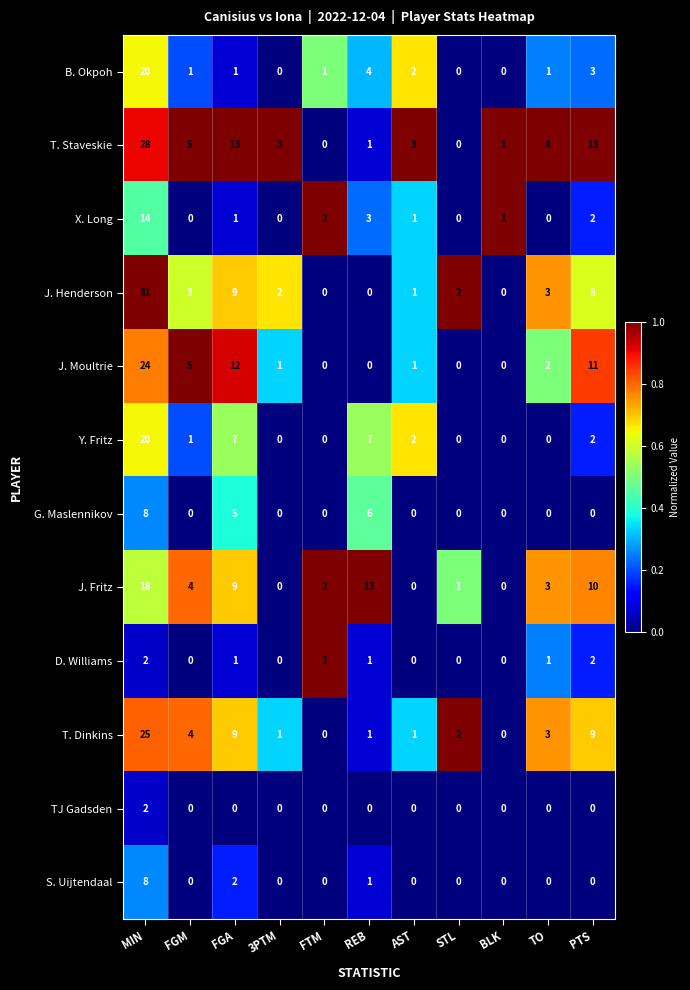

At which label is B. Okpoh closest to 10?

REB